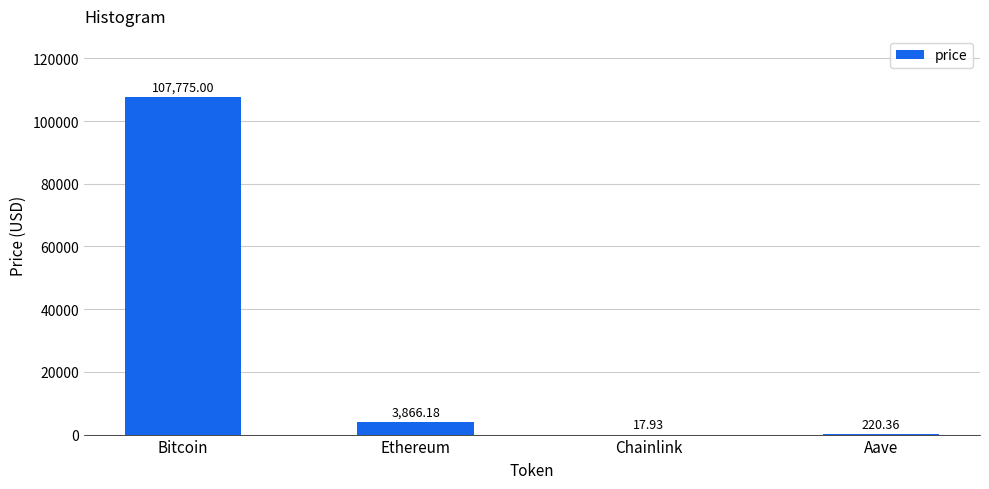

What is the ratio of the value at Chainlink to the value at Aave?

0.1